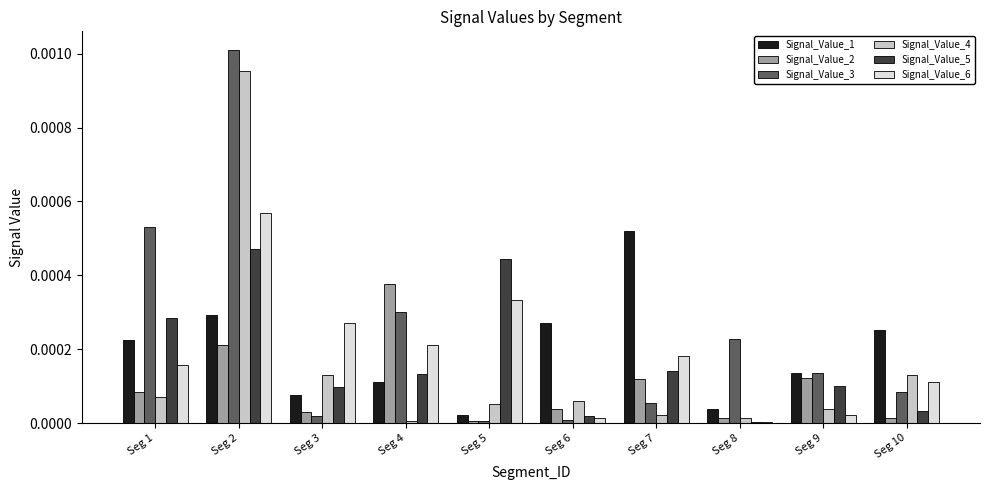

At which label does Signal_Value_5 reach its peak?

Seg 2